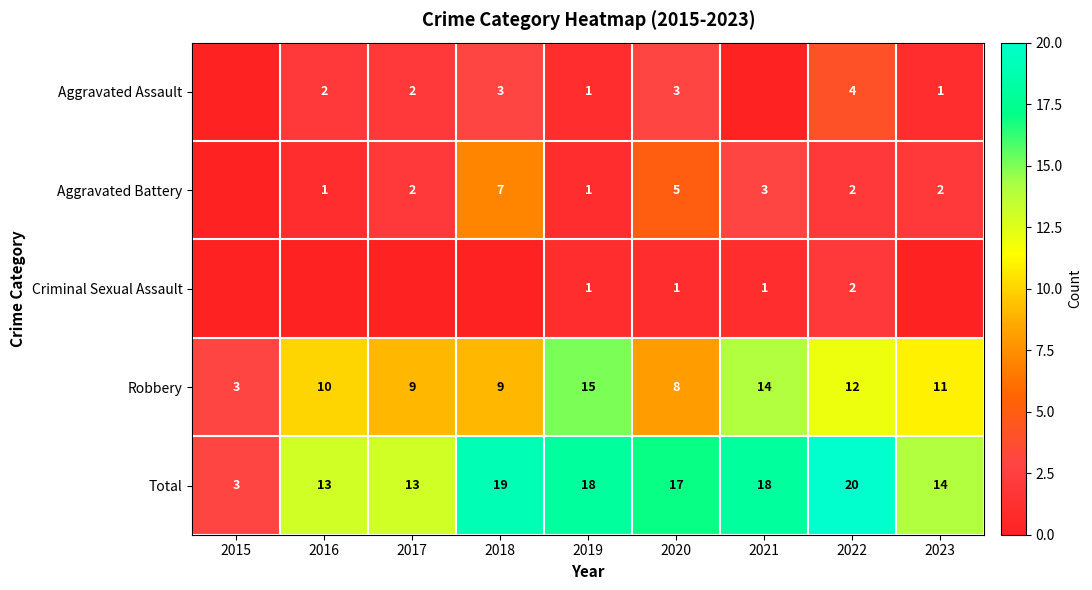

At which label does Robbery reach its peak?

2019